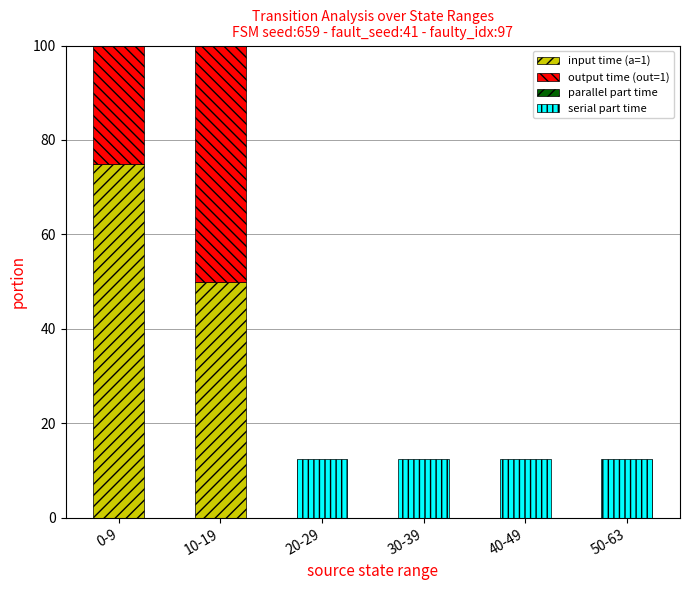

How many values in input time (a=1) are above zero?

2